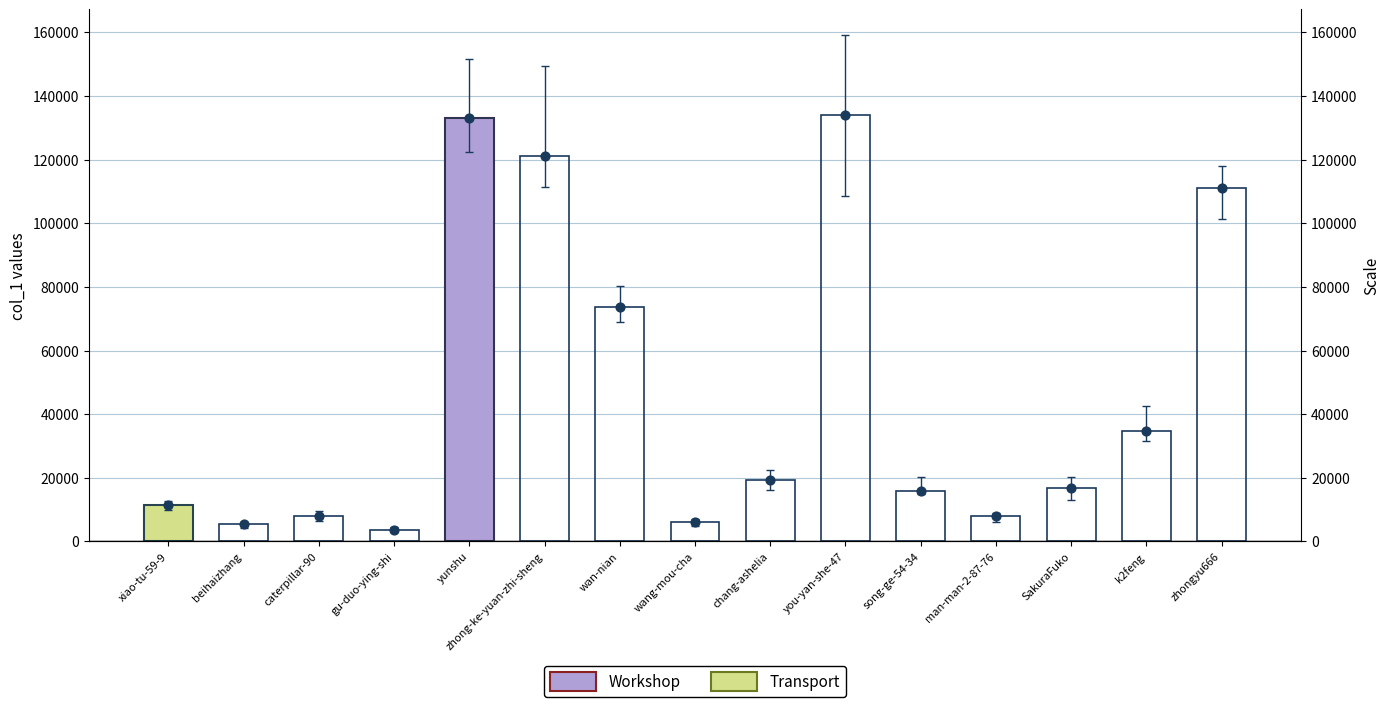

What is the ratio of the value at zhongyu666 to the value at beihaizhang?

20.3